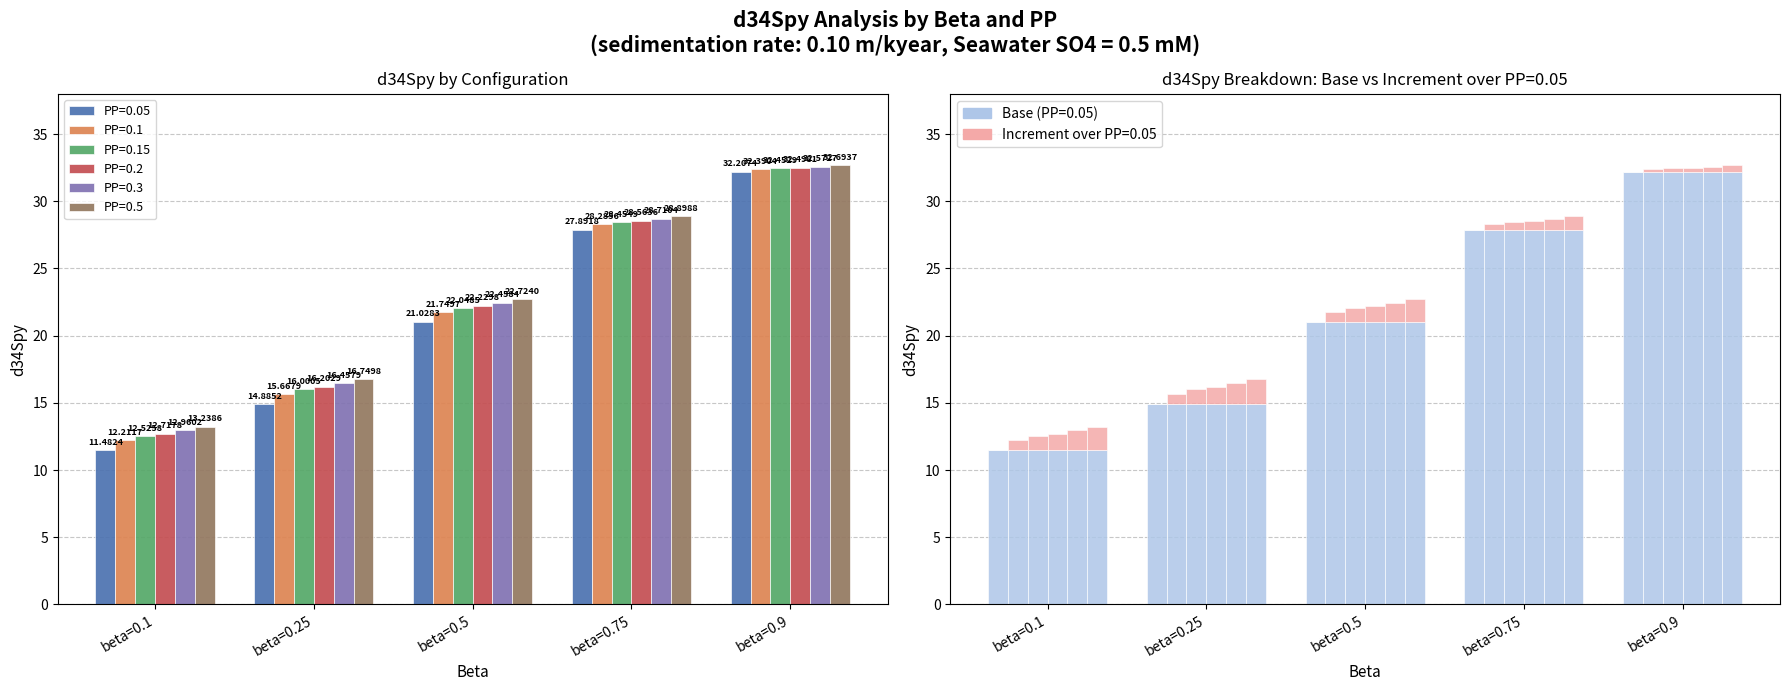

Rank the series by their maximum value, from highest to lowest.

PP=0.5, PP=0.3, PP=0.2, PP=0.15, PP=0.1, PP=0.05